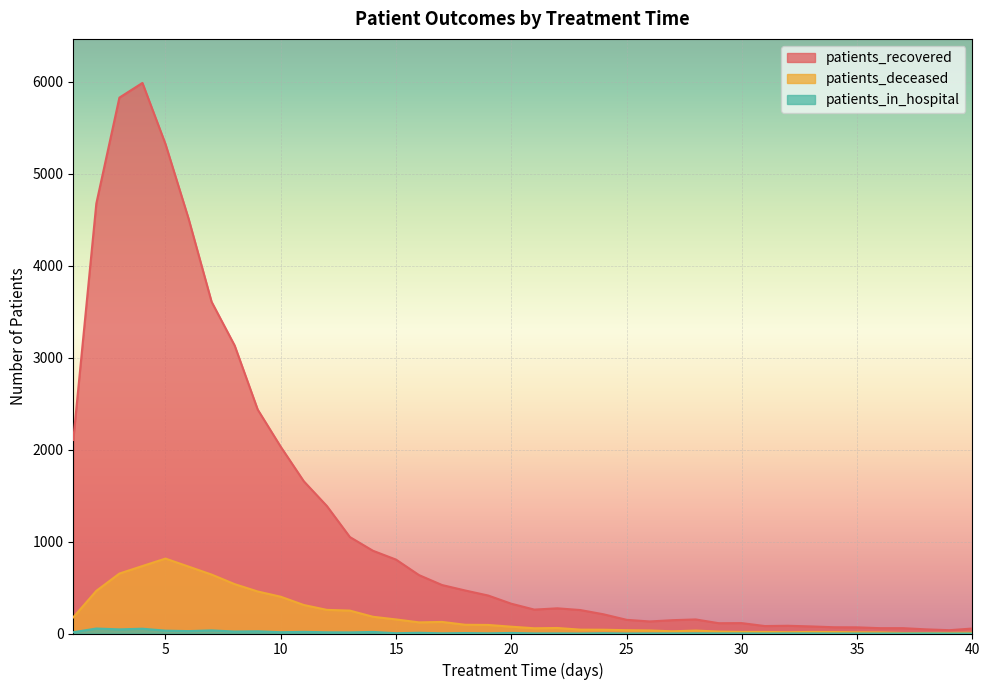

What is the value of the patients_in_hospital point at the 11th from the left?

18